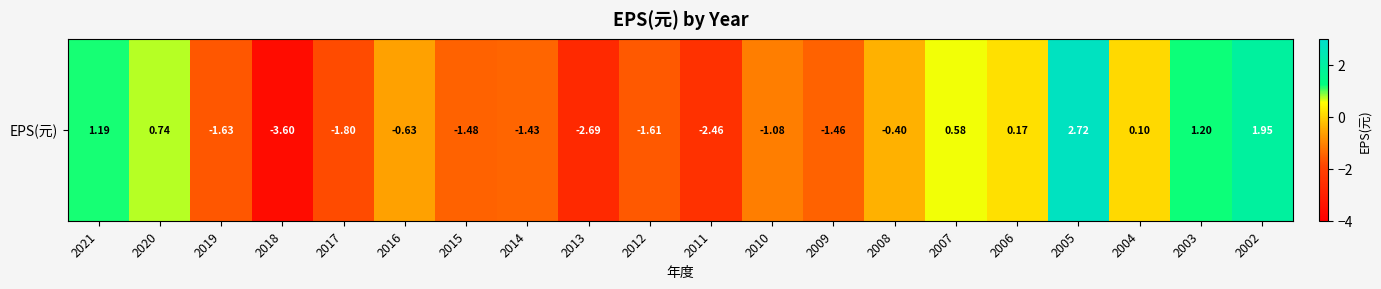

The value at 2011 is -0.9. True or false?

False